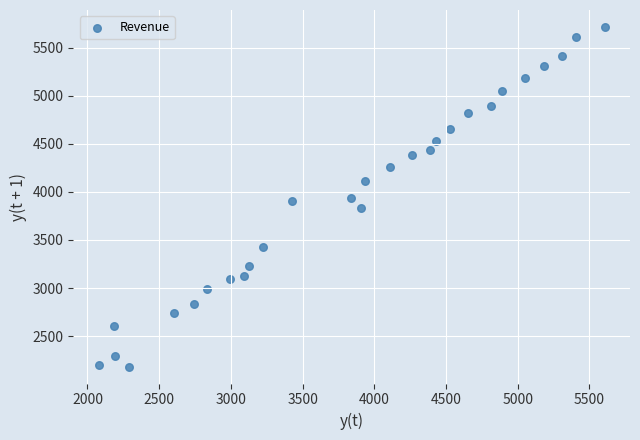

What is the range of X values (max minus min)?

3527.1